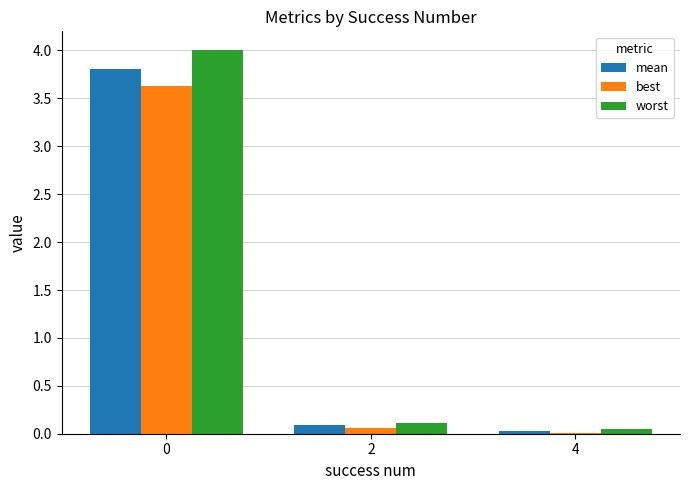

Does the chart contain stacked bars?

No